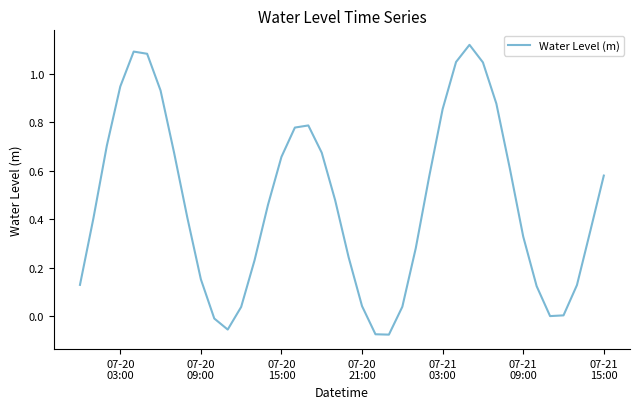

How many lines are shown in the chart?

1